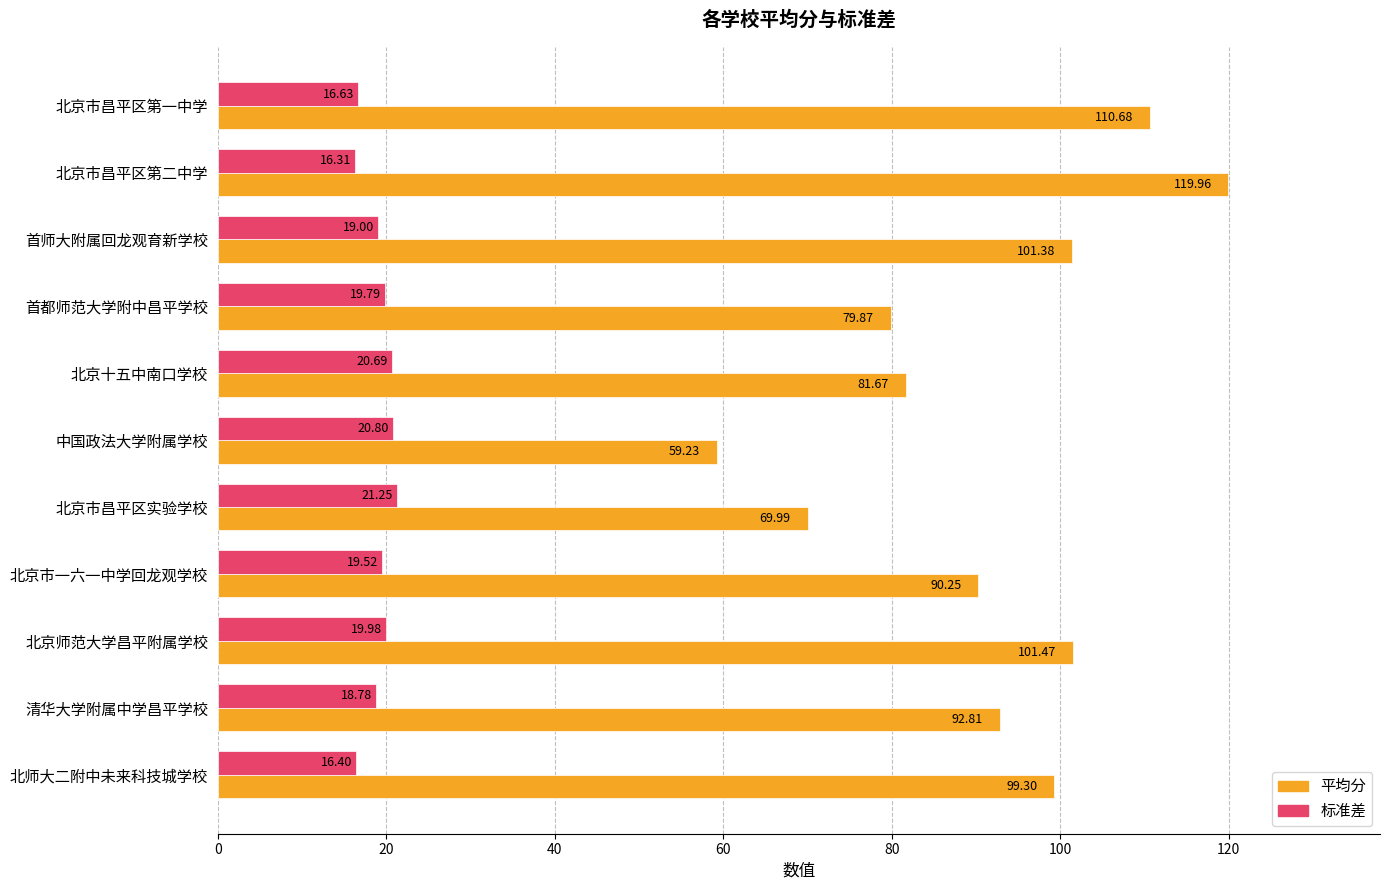

At which label does 标准差 reach its minimum?

北京市昌平区第二中学